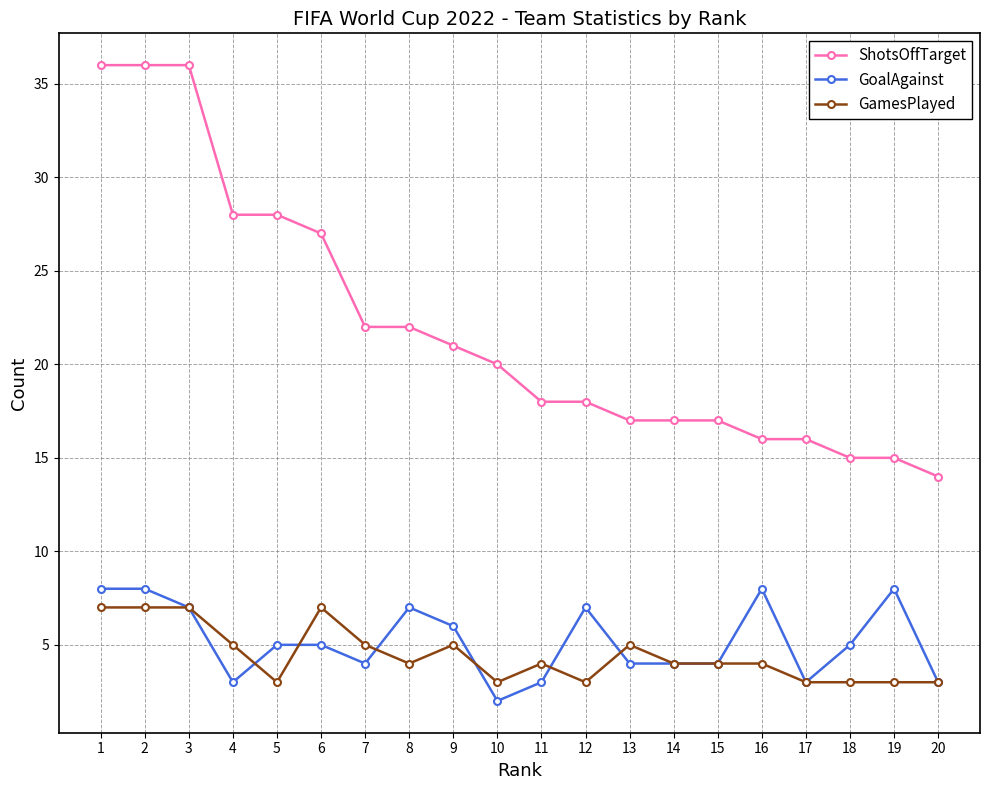

True or false: ShotsOffTarget and GamesPlayed intersect in this chart.

False